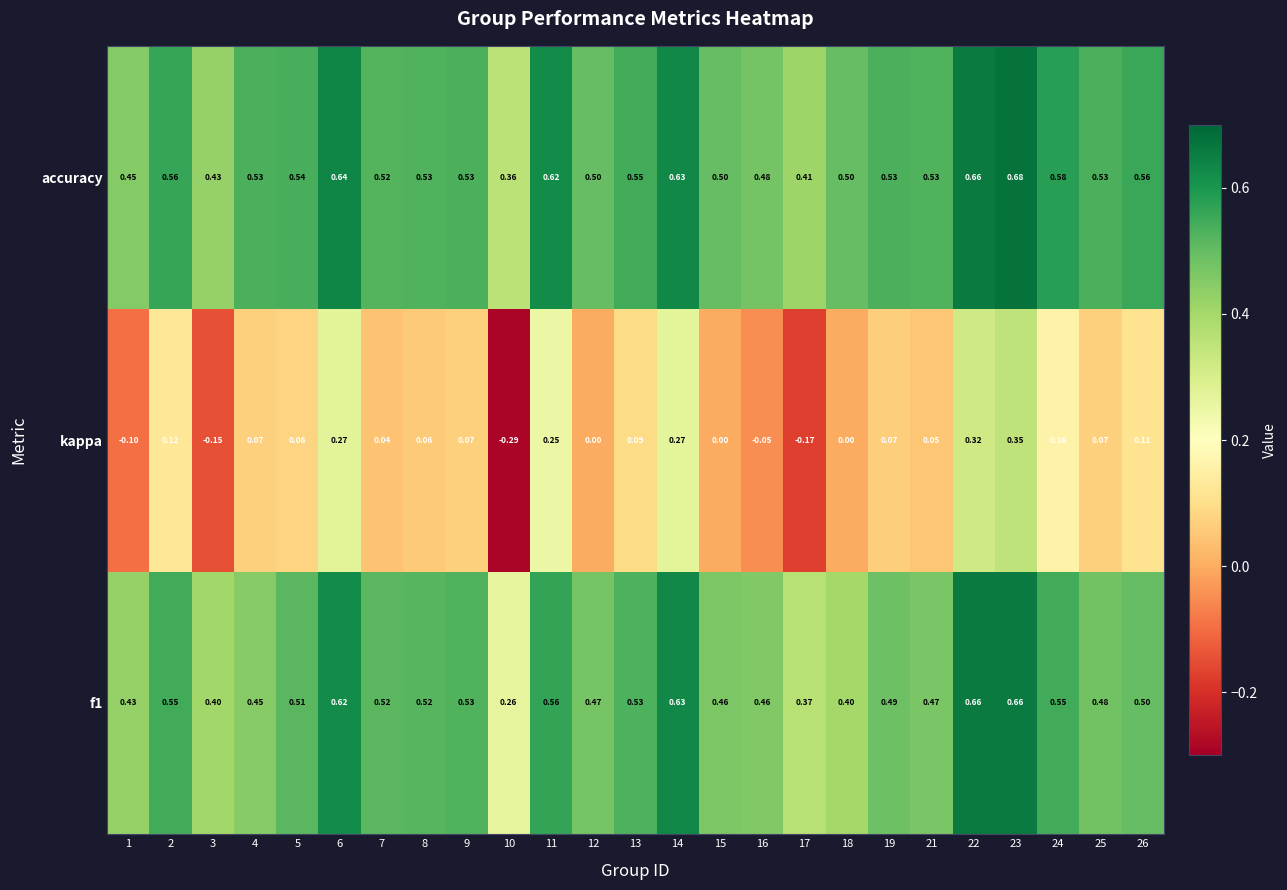

Which series has the largest total across all categories?

accuracy